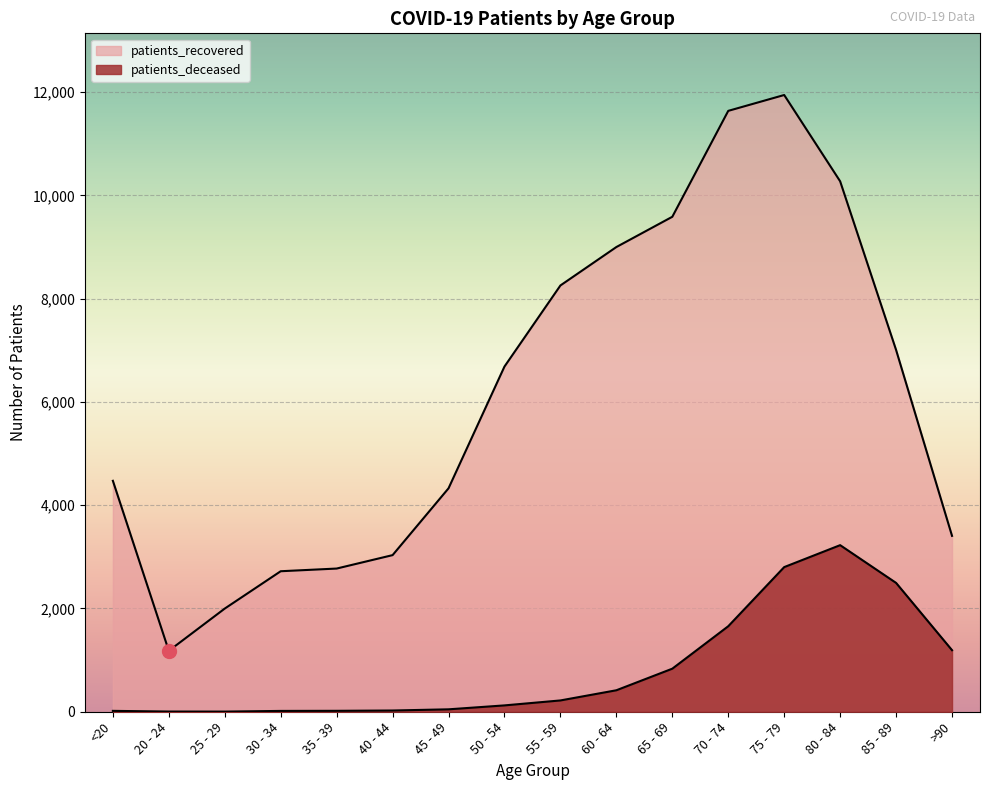

True or false: patients_deceased and patients_recovered intersect in this chart.

False